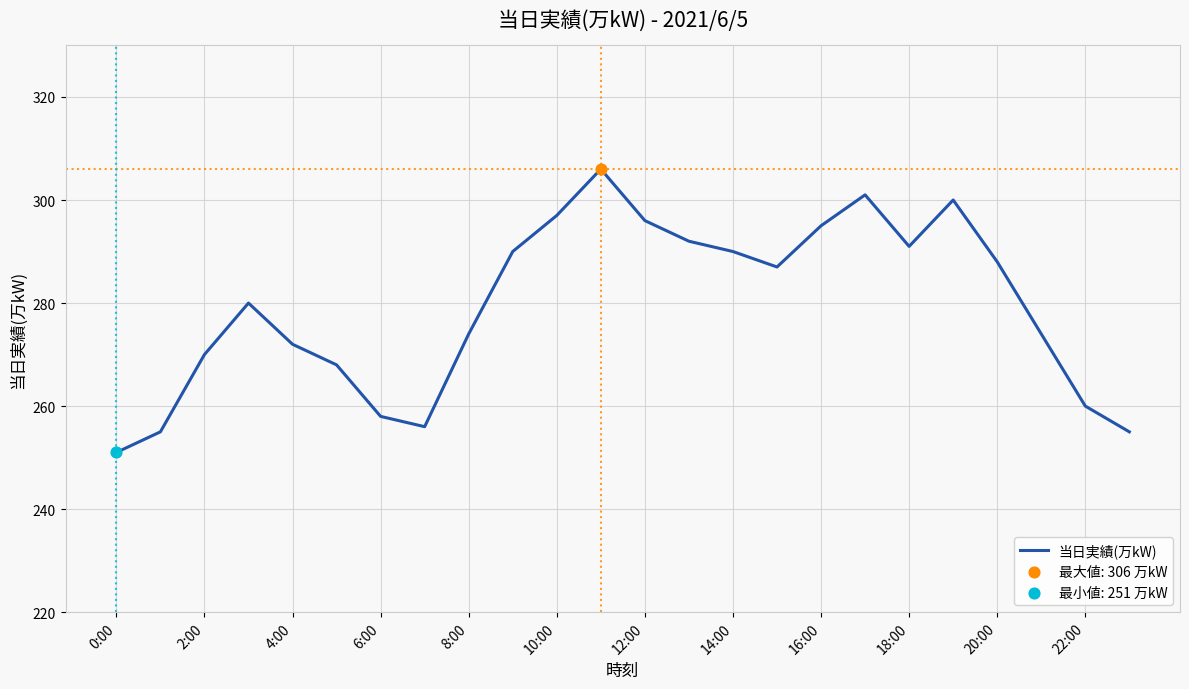

What is the greatest value displayed?

306